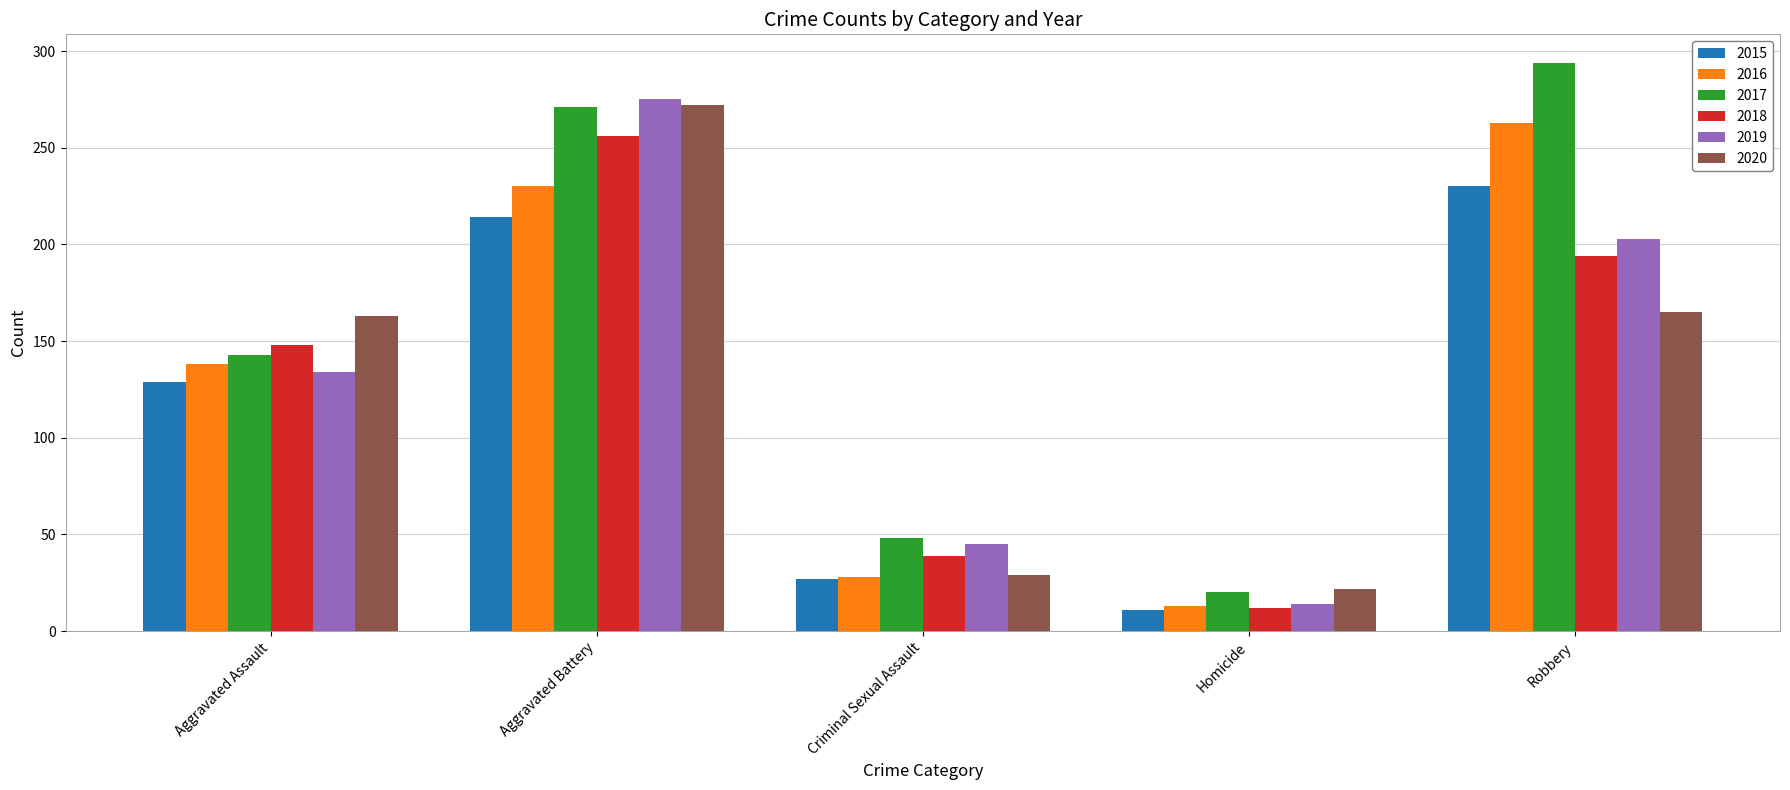

Where is 2015 nearest to the value 120?

Aggravated Assault